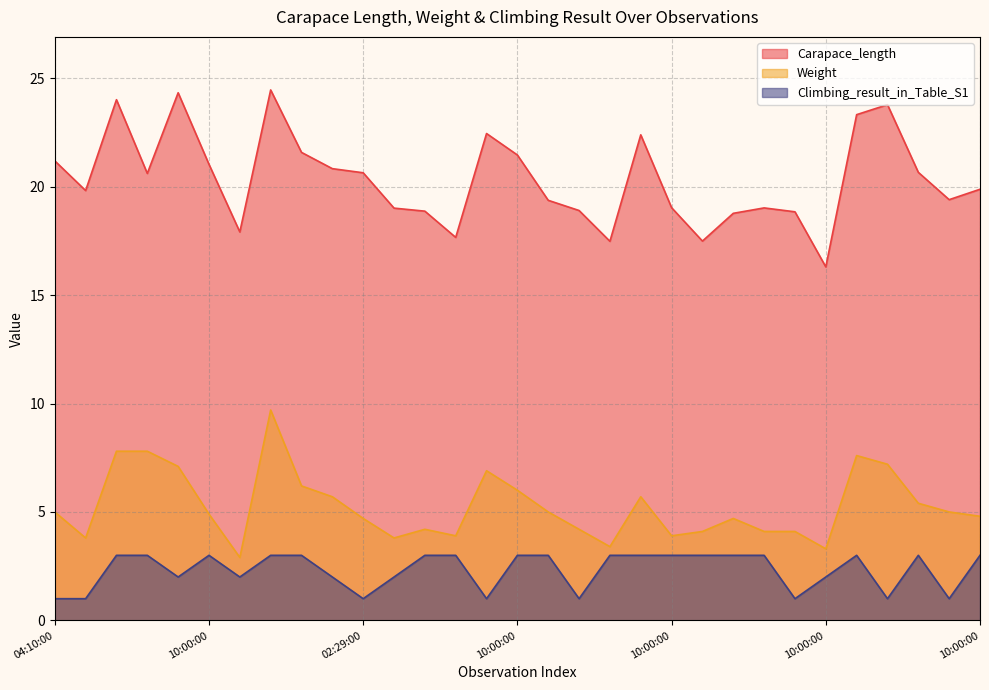

Is the value of Weight at 10:00:00 greater than the value of Climbing_result_in_Table_S1 at 10:00:00?

Yes